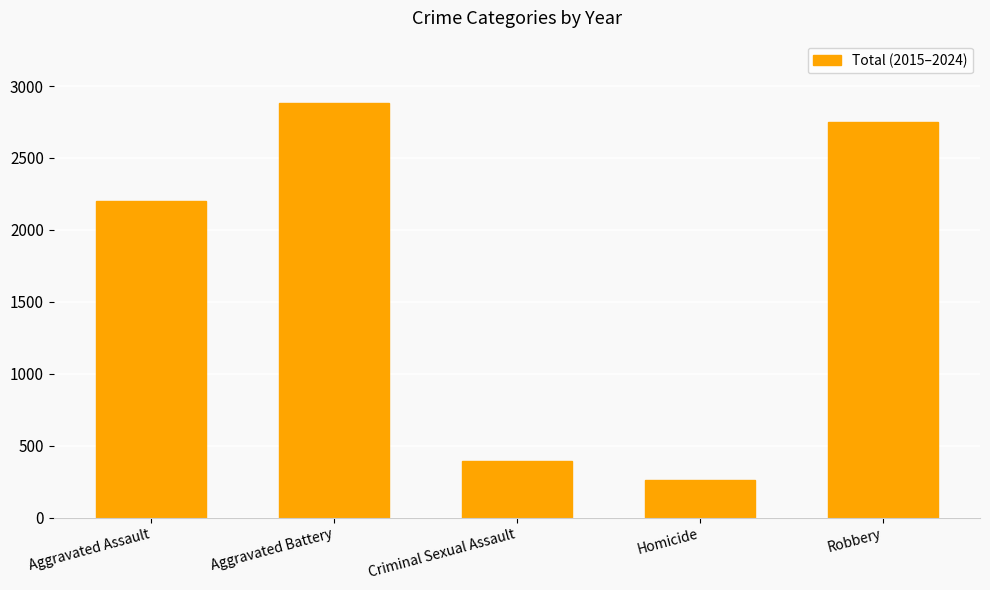

What is the smallest value displayed?

260